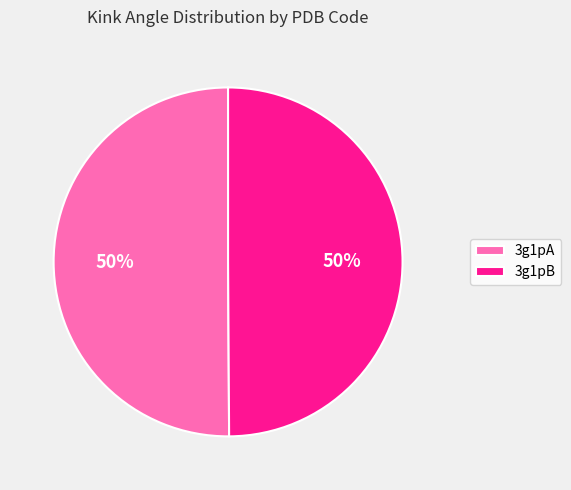

True or false: 3g1pA accounts for 62% of the total.

False